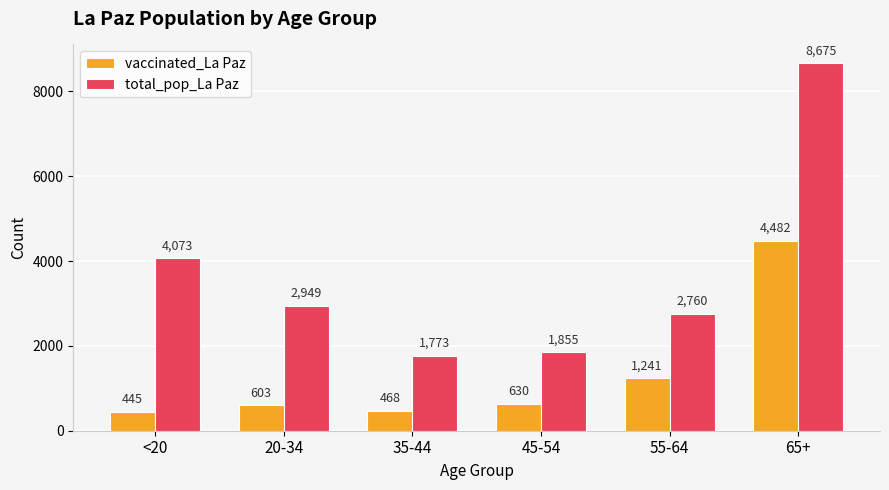

Which series changed the most between <20 and 20-34?

total_pop_La Paz